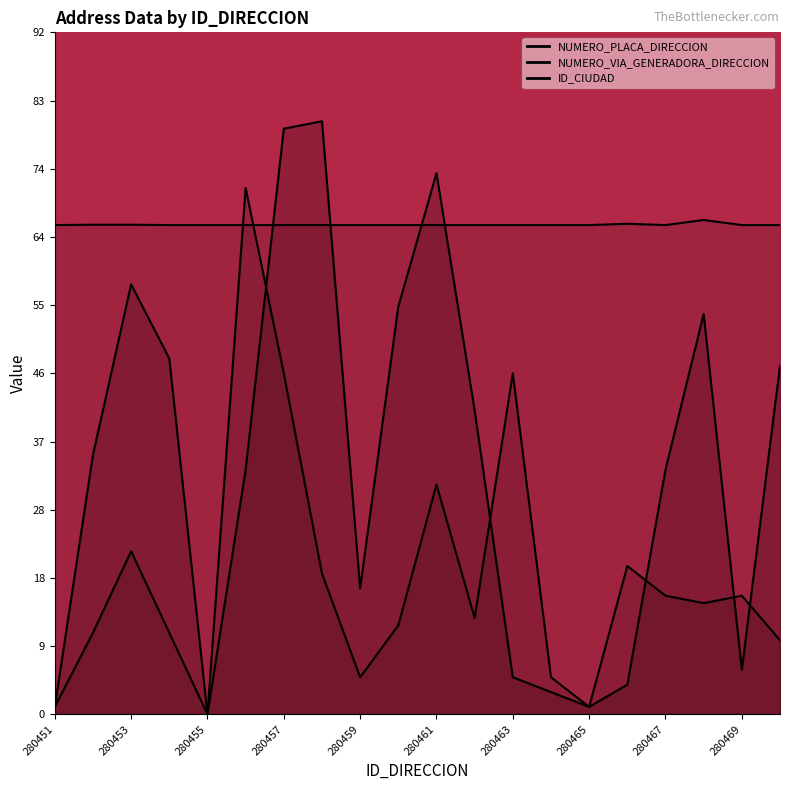

Does the chart display data point markers on the line(s)?

No